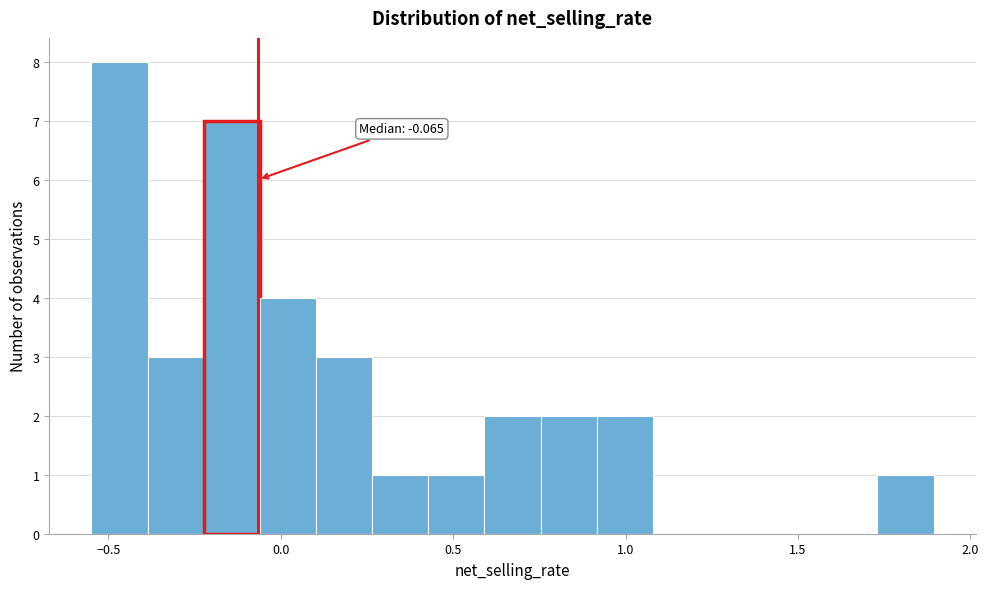

Read against the x-axis, roughly where is the centre of the tallest bar?

-0.45